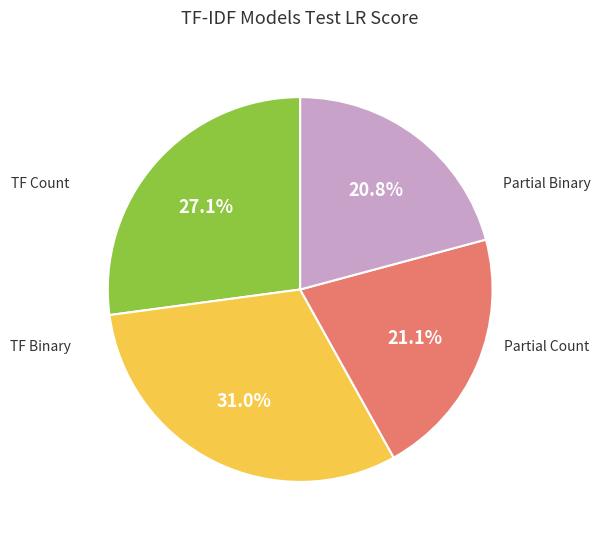

Is there a majority slice in this chart?

No